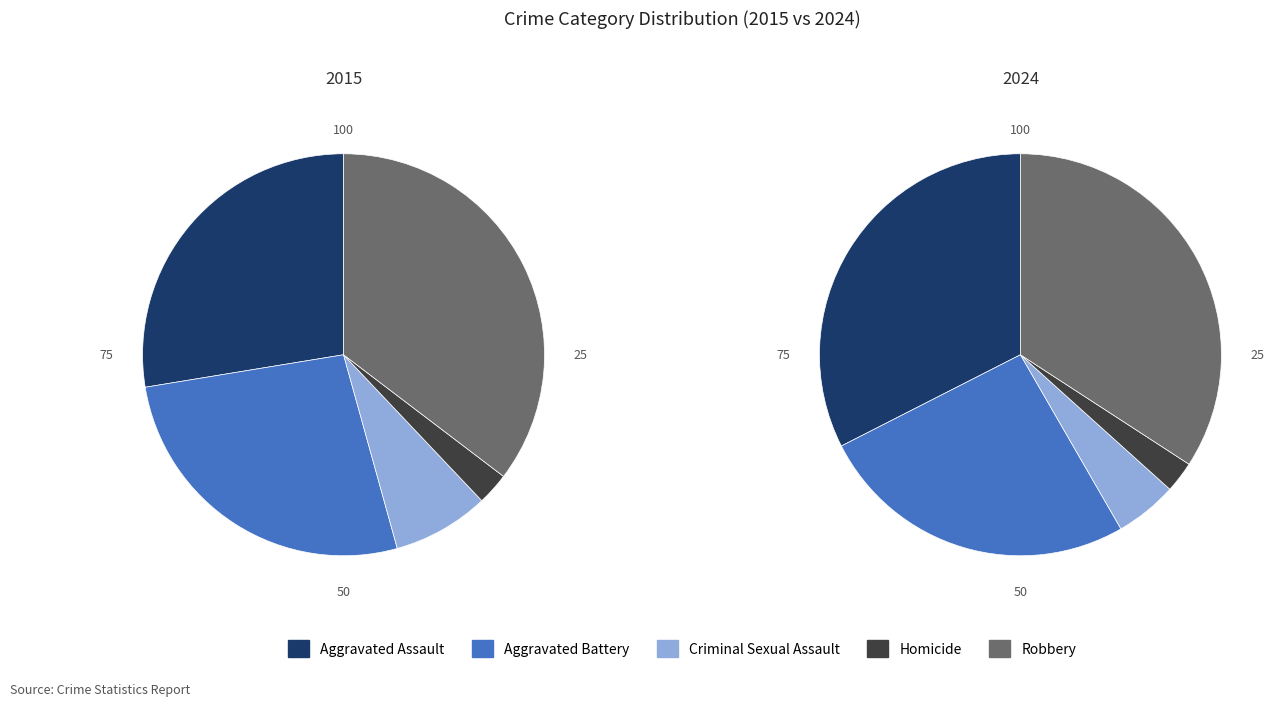

True or false: Aggravated Assault accounts for 42% of the total.

False